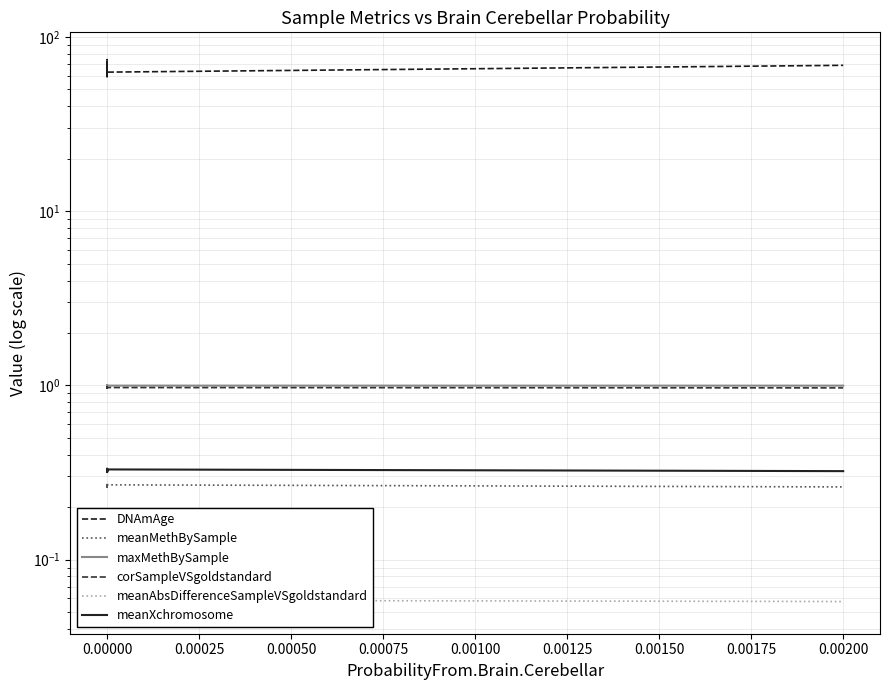

What are all the series names shown in the legend?

DNAmAge, meanMethBySample, maxMethBySample, corSampleVSgoldstandard, meanAbsDifferenceSampleVSgoldstandard, meanXchromosome